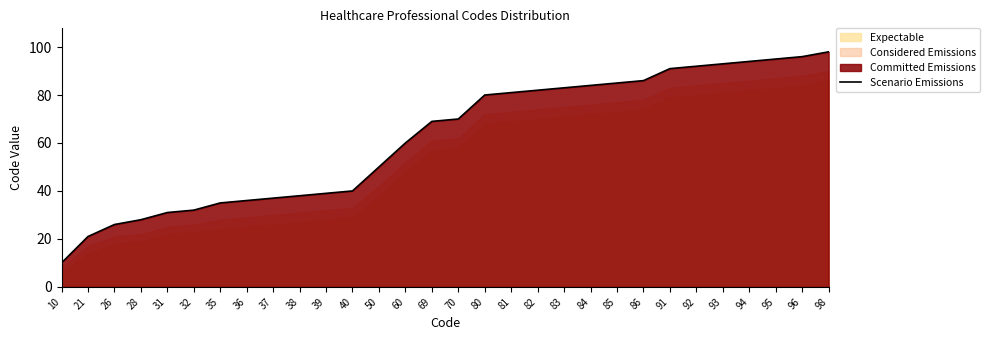

How many data points are less than 70?

15